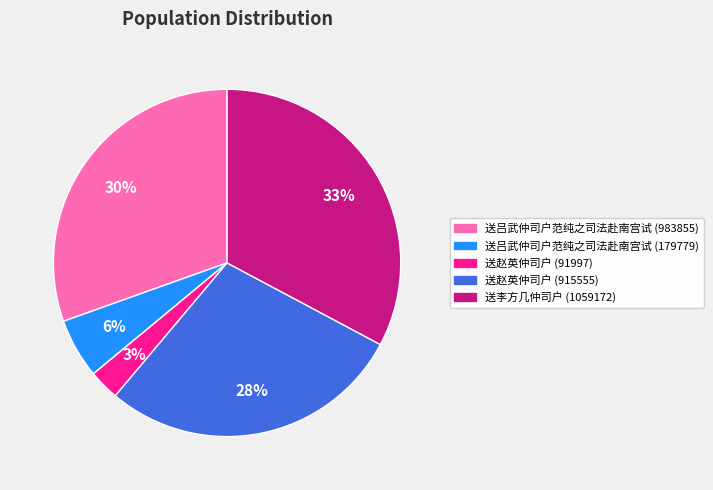

Between 送李方几仲司户 (1059172) and 送赵英仲司户 (915555), which is larger?

送李方几仲司户 (1059172)